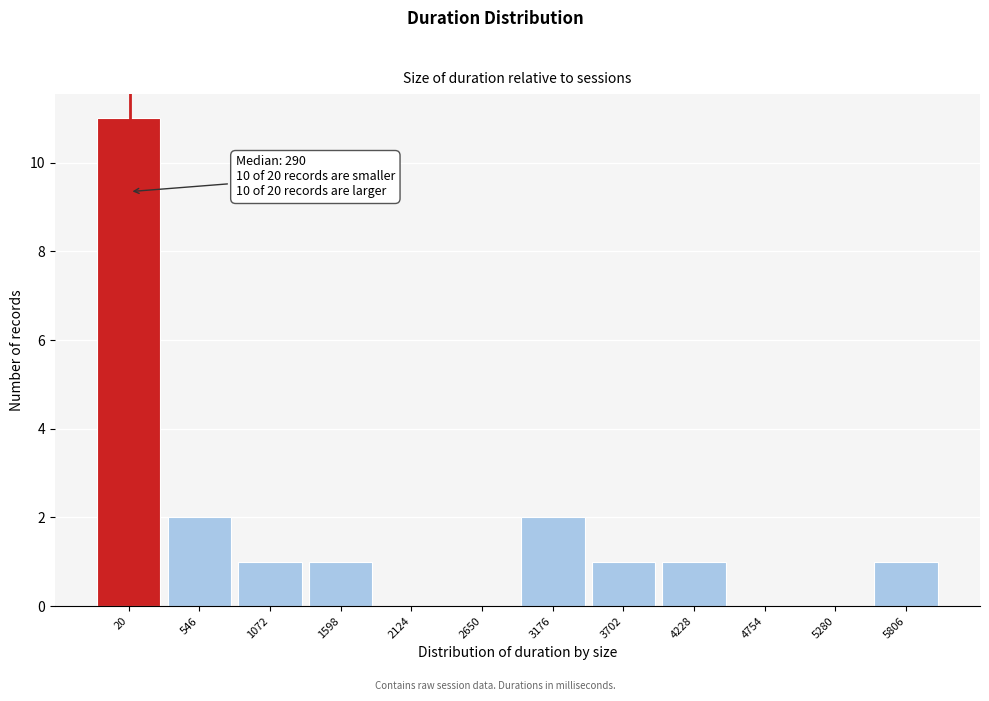

Reading left to right, list all the values displayed in this chart.

20=11	546=2	1072=1	1598=1	2124=0	2650=0	3176=2	3702=1	4228=1	4754=0	5280=0	5806=1